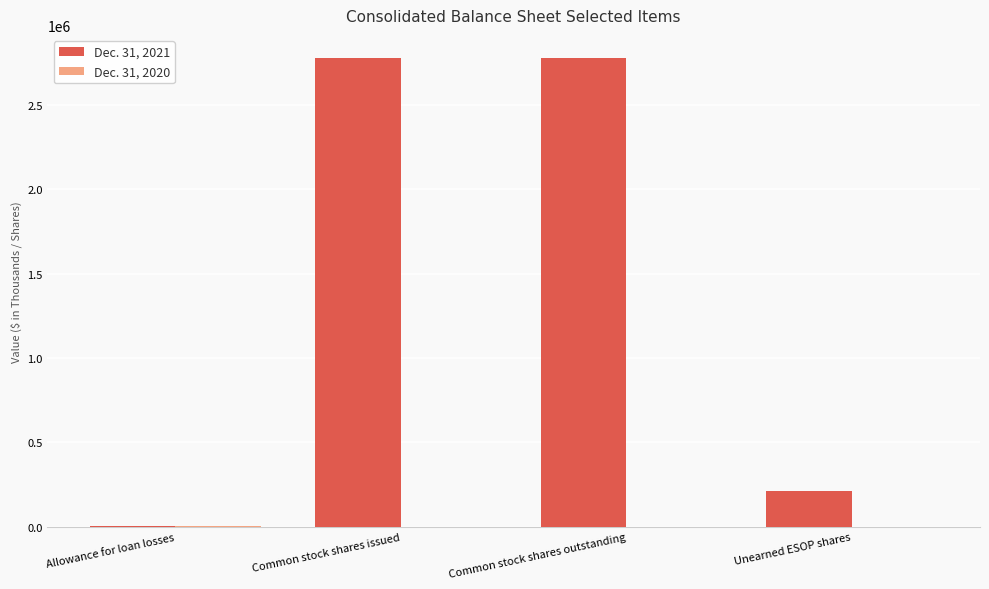

The value of Dec. 31, 2021 at Common stock shares outstanding is 2777250. True or false?

True